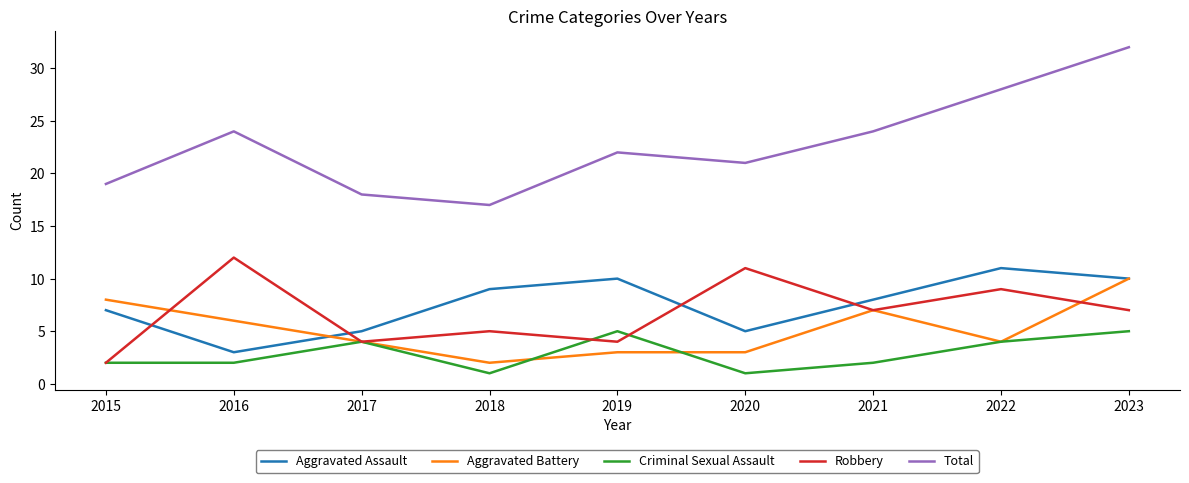

Which series changed the most between 2019 and 2021?

Aggravated Battery